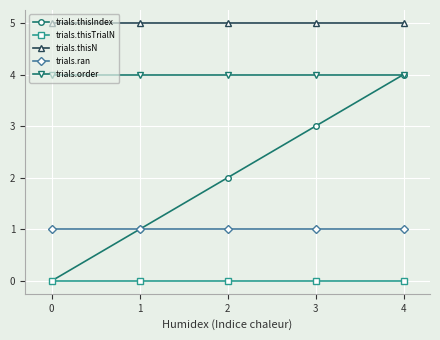

Reading left to right, list all the values displayed in this chart.

trials.thisIndex: 0	1	2	3	4
trials.thisTrialN: 0	0	0	0	0
trials.thisN: 5	5	5	5	5
trials.ran: 1	1	1	1	1
trials.order: 4	4	4	4	4